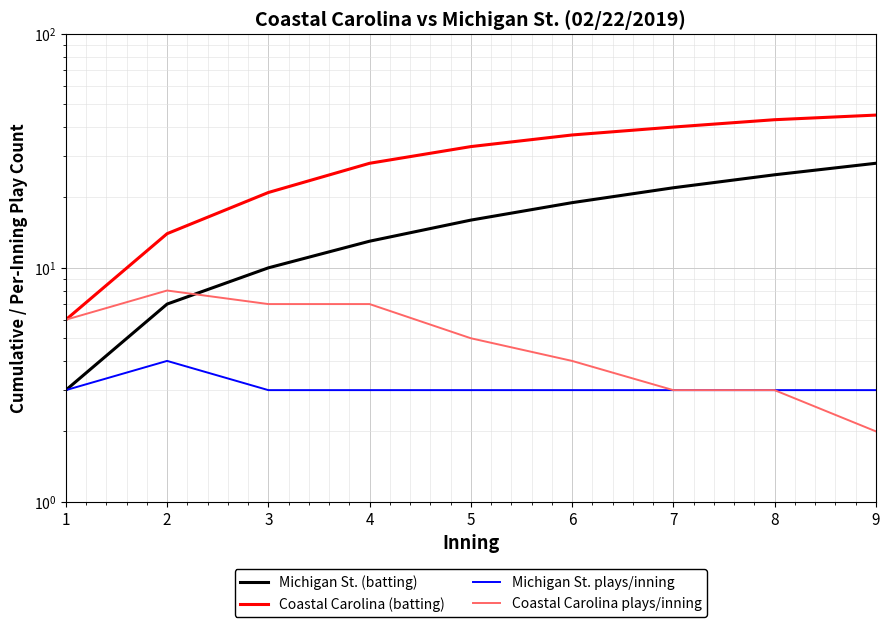

Rank the series by their maximum value, from lowest to highest.

Michigan St. plays/inning, Coastal Carolina plays/inning, Michigan St. (batting), Coastal Carolina (batting)